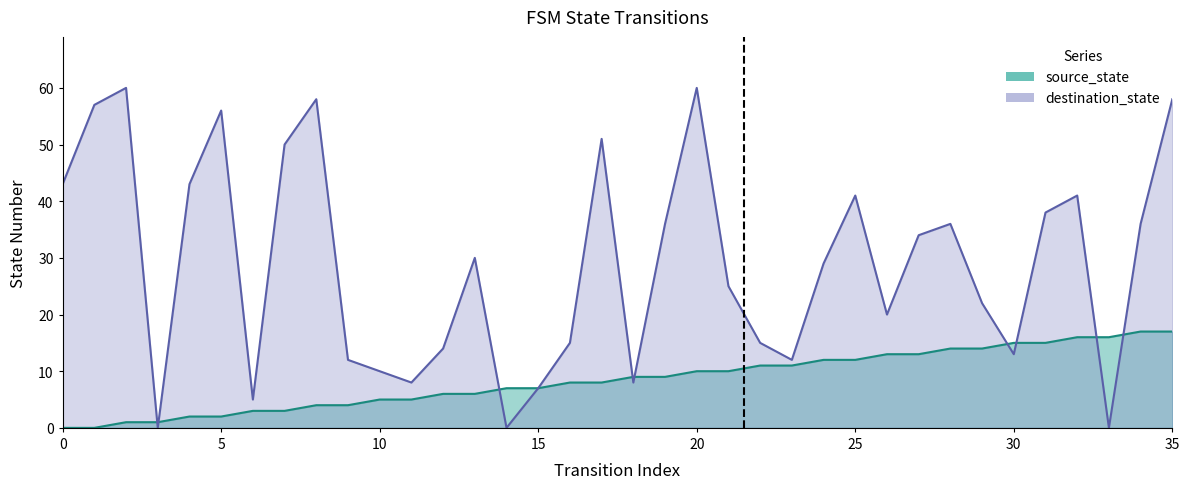

How many positive values does the source_state series have?

34